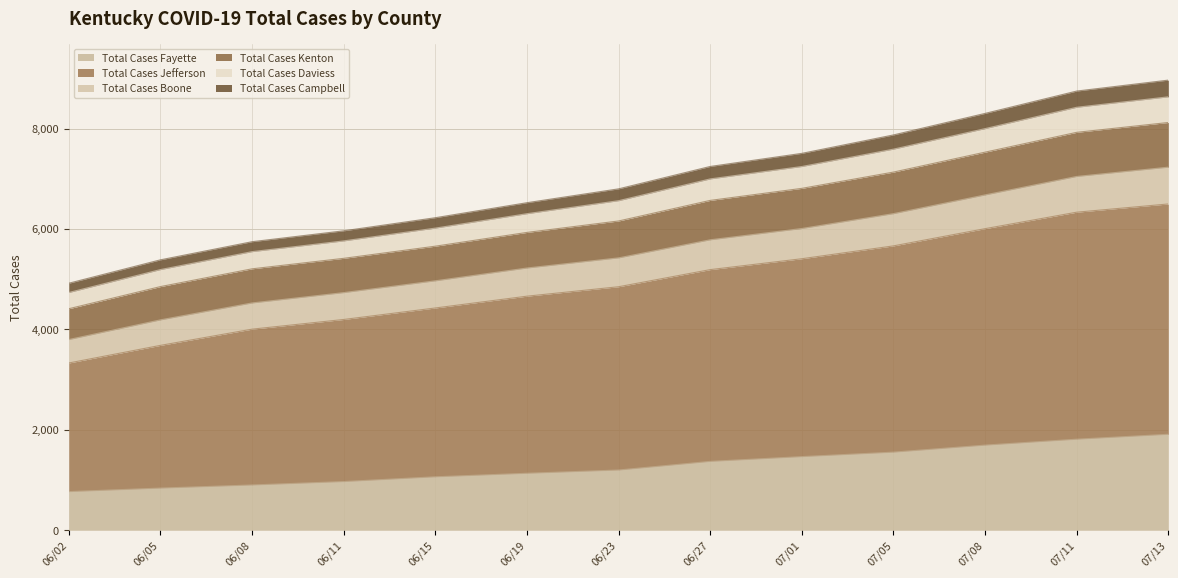

True or false: Total Cases Boone and Total Cases Campbell intersect in this chart.

False